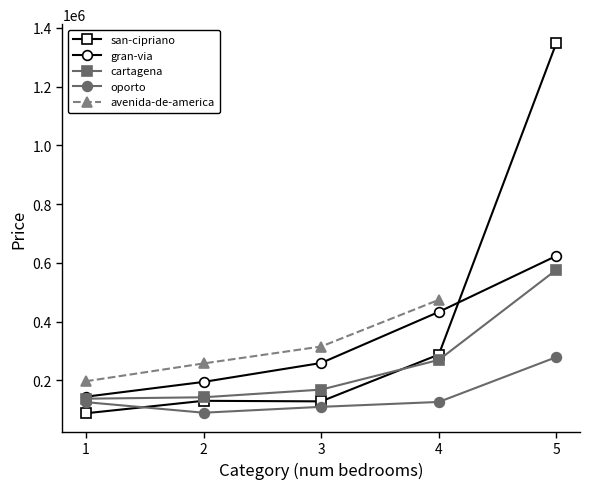

What is the approximate value of avenida-de-america at 1?

197164.0